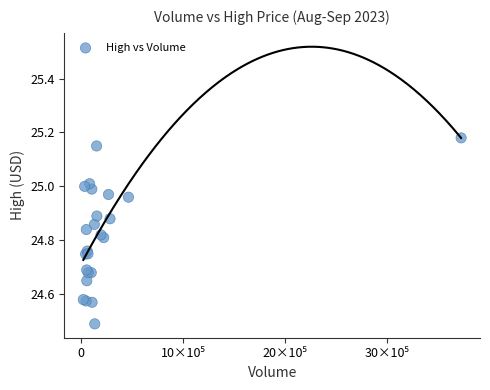

What Y value in the scatter plot is closest to 24?

24.5